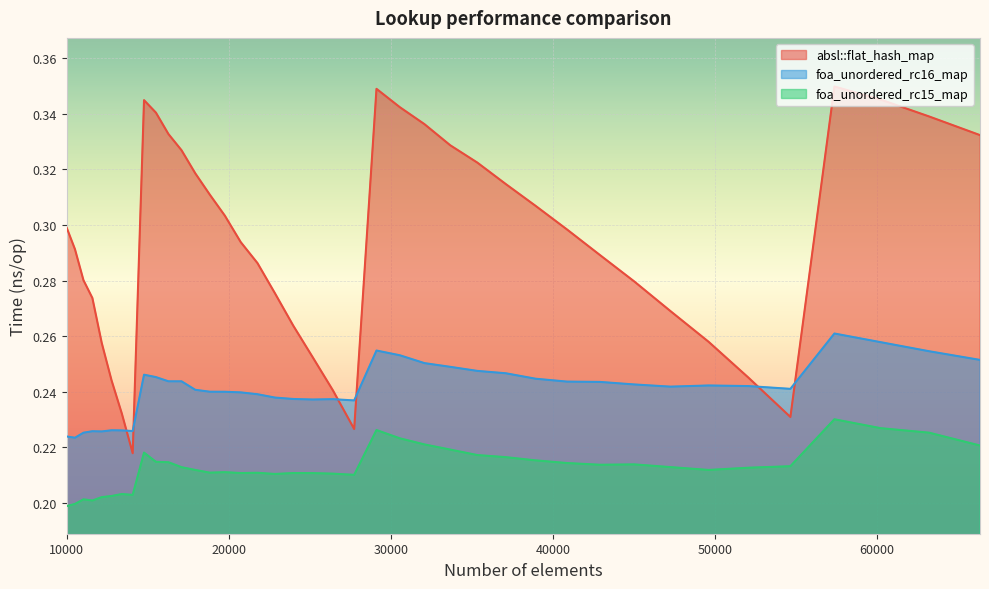

List the series in order of their overall mean, lowest first.

foa_unordered_rc15_map, foa_unordered_rc16_map, absl::flat_hash_map